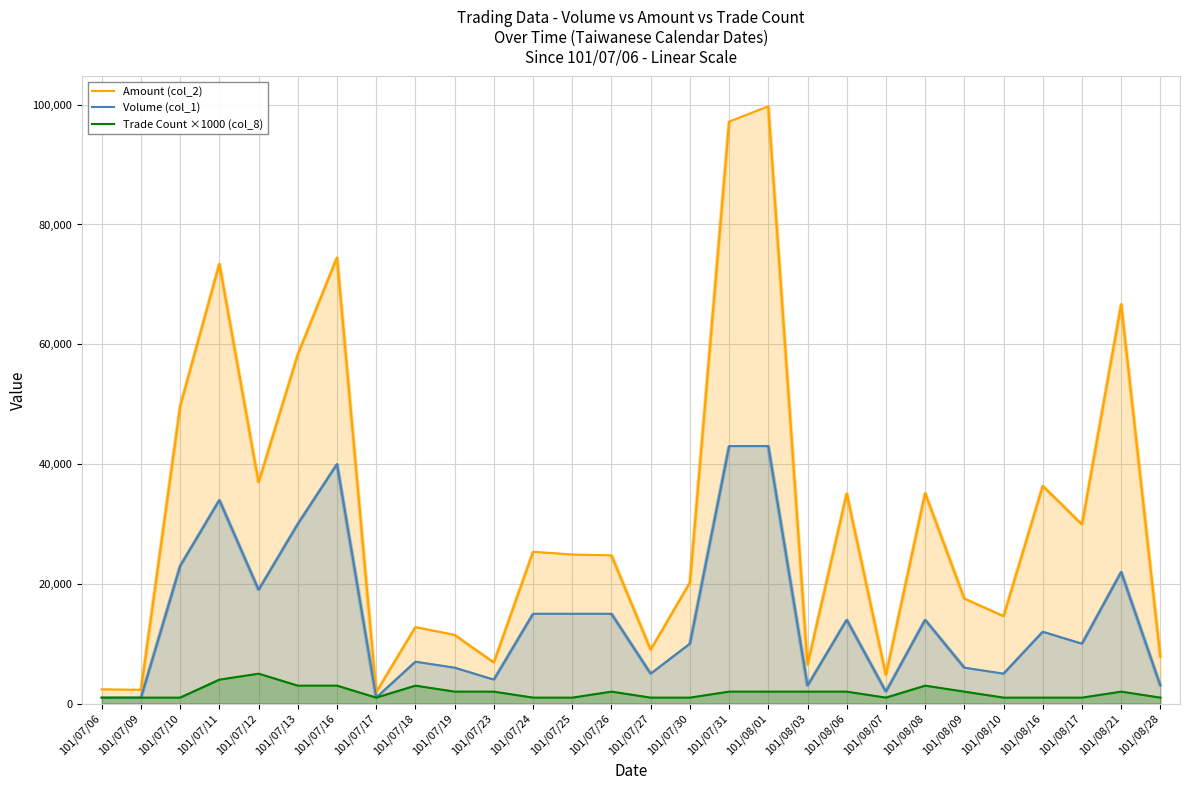

Does the chart display data point markers on the line(s)?

No